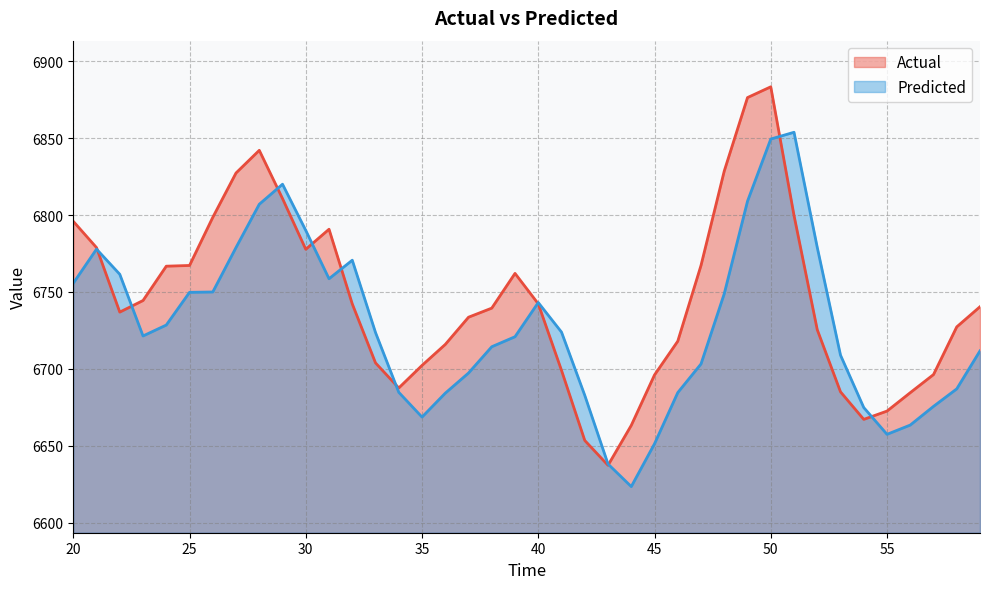

What is the value of the Actual point at the 36th from the left?

6672.5